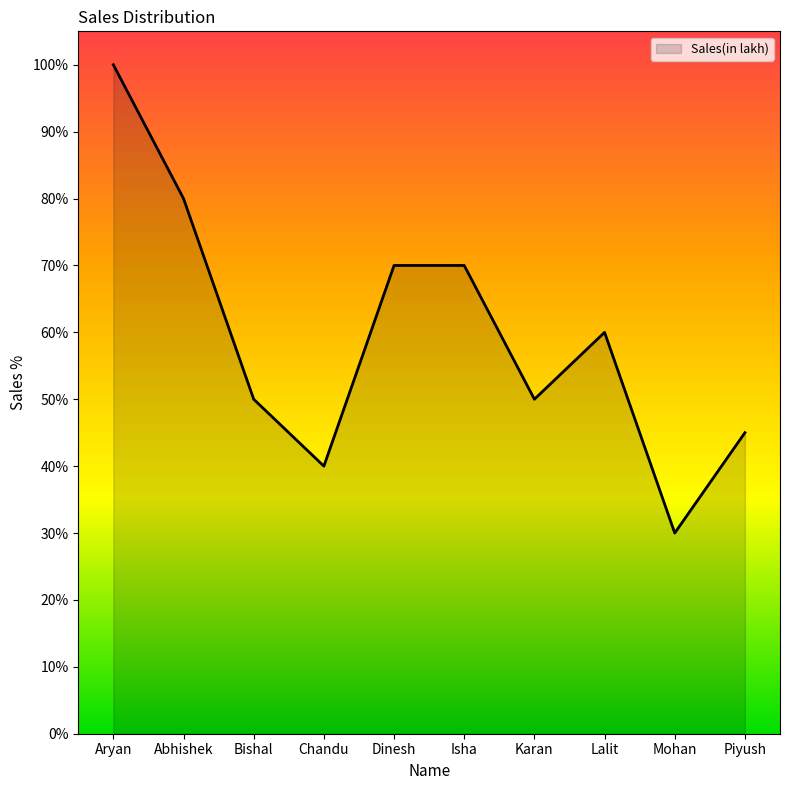

How many lines are shown in the chart?

1